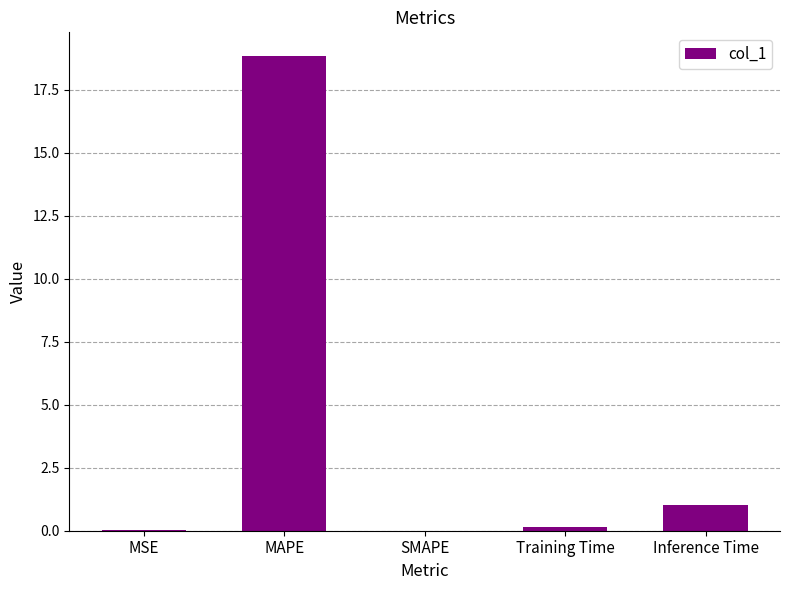

At which category does the chart reach its peak across all series?

MAPE